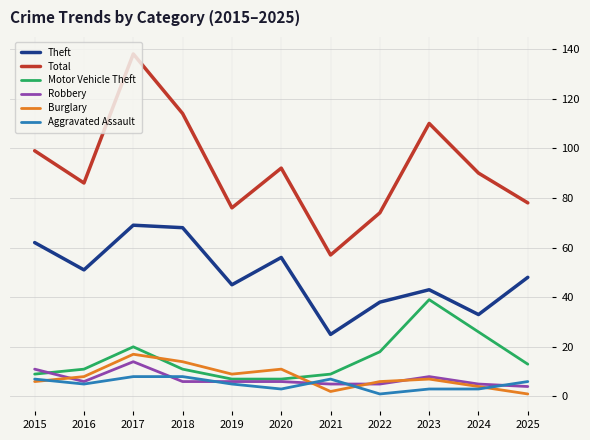

Reading right to left, what are all the values shown in this chart?

Theft: 2025=48	2024=33	2023=43	2022=38	2021=25	2020=56	2019=45	2018=68	2017=69	2016=51	2015=62
Total: 2025=78	2024=90	2023=110	2022=74	2021=57	2020=92	2019=76	2018=114	2017=138	2016=86	2015=99
Motor Vehicle Theft: 2025=13	2024=26	2023=39	2022=18	2021=9	2020=7	2019=7	2018=11	2017=20	2016=11	2015=9
Robbery: 2025=4	2024=5	2023=8	2022=5	2021=5	2020=6	2019=6	2018=6	2017=14	2016=6	2015=11
Burglary: 2025=1	2024=4	2023=7	2022=6	2021=2	2020=11	2019=9	2018=14	2017=17	2016=8	2015=6
Aggravated Assault: 2025=6	2024=3	2023=3	2022=1	2021=7	2020=3	2019=5	2018=8	2017=8	2016=5	2015=7